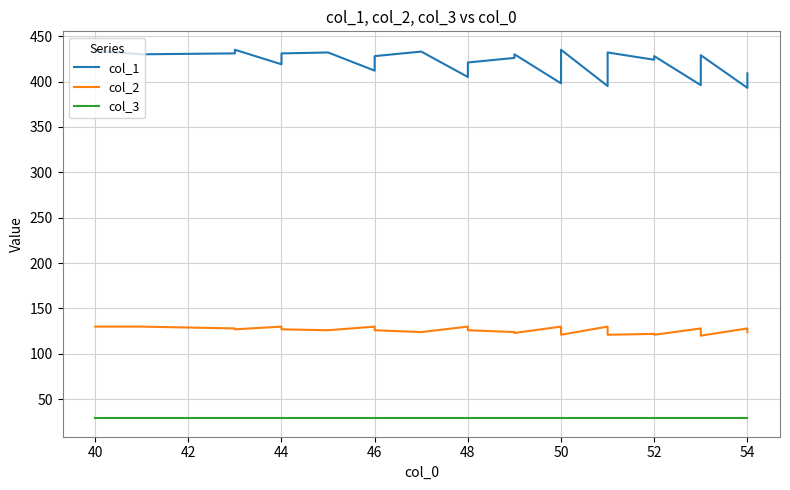

What value does the col_2 series have at 40?

130